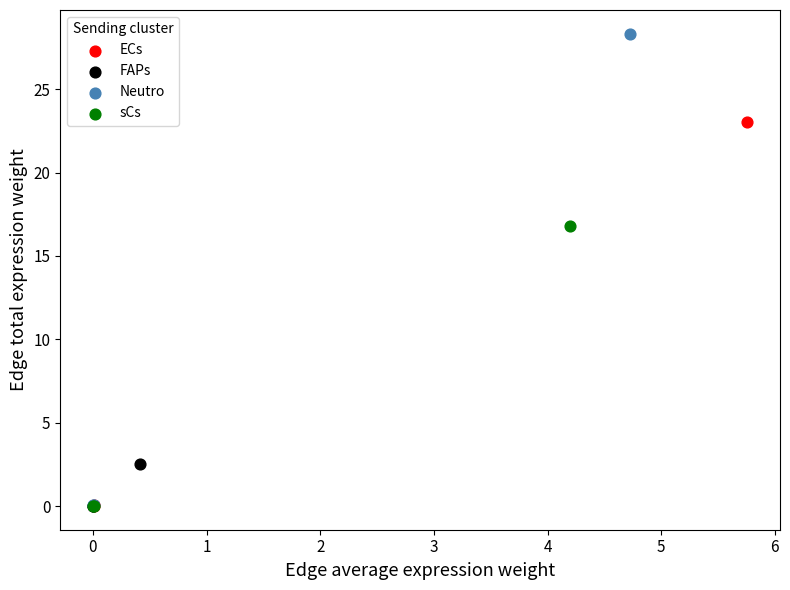

Which series has the largest Y range (max minus min)?

Neutro